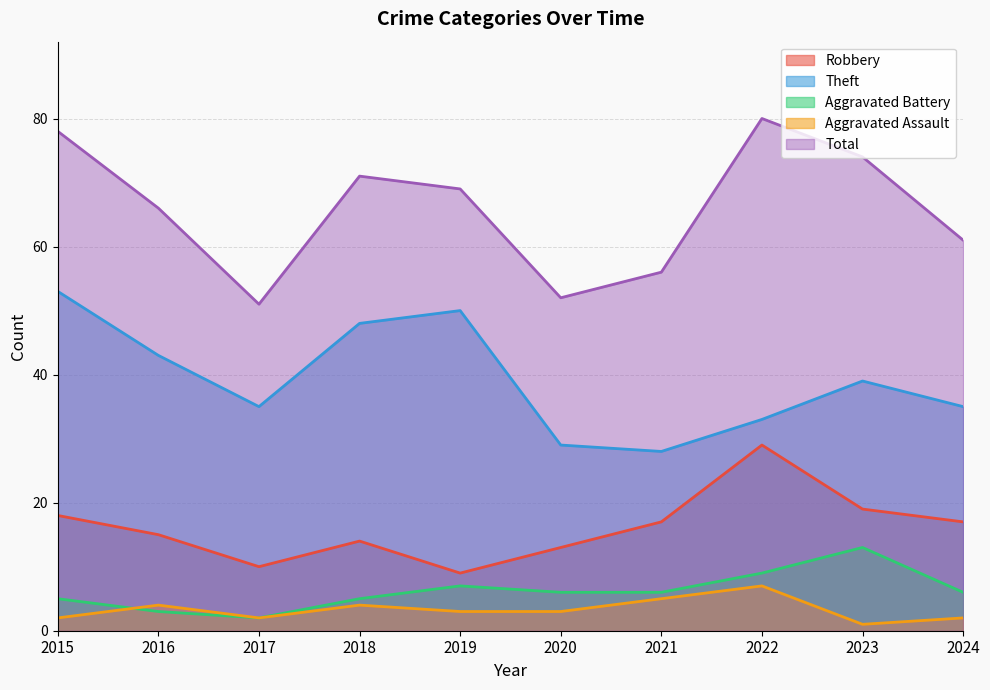

What is the minimum value for Aggravated Battery?

2